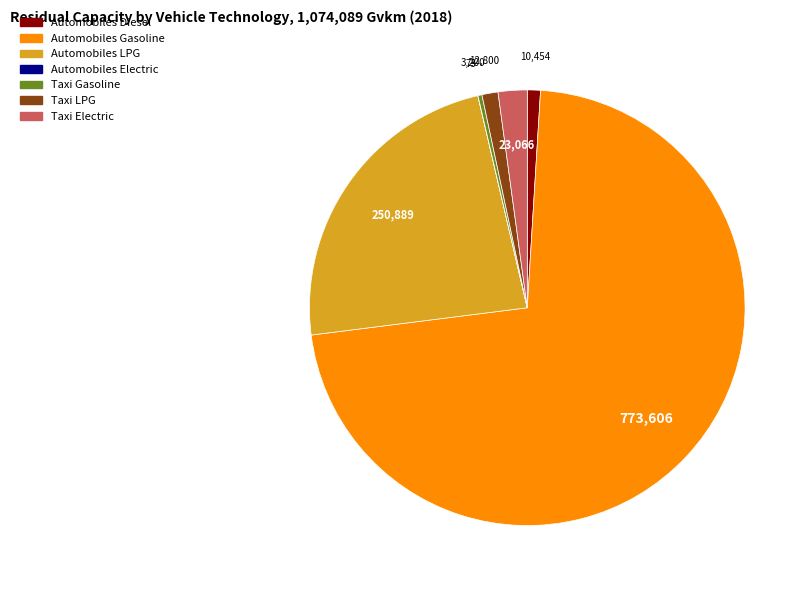

Which has a higher value, Taxi Electric or Automobiles LPG?

Automobiles LPG